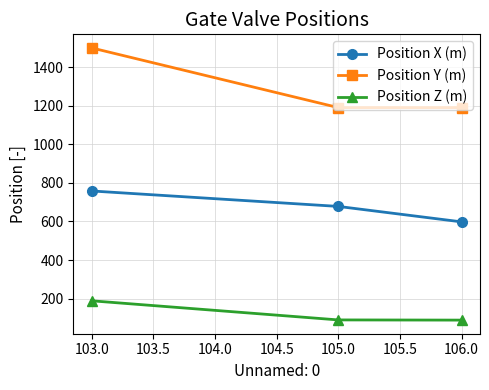

The value of Position X (m) at 103.0 is 758. True or false?

True